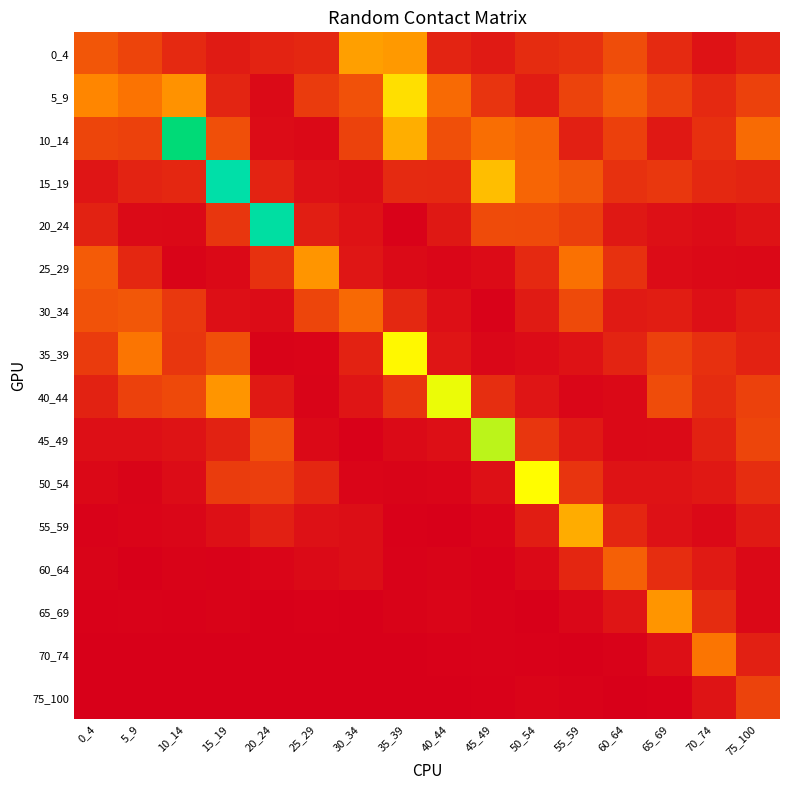

Reading right to left, list all the values displayed in this chart.

0_4: 75_100=0.2	70_74=0.1	65_69=0.2	60_64=0.5	55_59=0.3	50_54=0.3	45_49=0.2	40_44=0.2	35_39=0.9	30_34=0.9	25_29=0.2	20_24=0.2	15_19=0.2	10_14=0.2	5_9=0.4	0_4=0.5
5_9: 75_100=0.4	70_74=0.2	65_69=0.4	60_64=0.6	55_59=0.4	50_54=0.2	45_49=0.3	40_44=0.6	35_39=1.2	30_34=0.5	25_29=0.3	20_24=0.1	15_19=0.2	10_14=0.8	5_9=0.7	0_4=0.8
10_14: 75_100=0.6	70_74=0.3	65_69=0.2	60_64=0.4	55_59=0.2	50_54=0.6	45_49=0.7	40_44=0.5	35_39=1.0	30_34=0.4	25_29=0.1	20_24=0.1	15_19=0.5	10_14=2.0	5_9=0.4	0_4=0.4
15_19: 75_100=0.2	70_74=0.2	65_69=0.3	60_64=0.3	55_59=0.5	50_54=0.6	45_49=1.1	40_44=0.2	35_39=0.3	30_34=0.1	25_29=0.1	20_24=0.2	15_19=2.2	10_14=0.2	5_9=0.2	0_4=0.1
20_24: 75_100=0.1	70_74=0.1	65_69=0.1	60_64=0.1	55_59=0.4	50_54=0.4	45_49=0.4	40_44=0.1	35_39=0.0	30_34=0.1	25_29=0.2	20_24=2.2	15_19=0.3	10_14=0.1	5_9=0.1	0_4=0.2
25_29: 75_100=0.1	70_74=0.1	65_69=0.1	60_64=0.3	55_59=0.7	50_54=0.2	45_49=0.1	40_44=0.0	35_39=0.1	30_34=0.1	25_29=0.9	20_24=0.3	15_19=0.1	10_14=0.0	5_9=0.2	0_4=0.5
30_34: 75_100=0.2	70_74=0.1	65_69=0.2	60_64=0.2	55_59=0.4	50_54=0.2	45_49=0.0	40_44=0.1	35_39=0.2	30_34=0.6	25_29=0.4	20_24=0.1	15_19=0.1	10_14=0.3	5_9=0.5	0_4=0.5
35_39: 75_100=0.2	70_74=0.3	65_69=0.4	60_64=0.2	55_59=0.1	50_54=0.1	45_49=0.0	40_44=0.1	35_39=1.3	30_34=0.2	25_29=0.0	20_24=0.0	15_19=0.5	10_14=0.3	5_9=0.7	0_4=0.3
40_44: 75_100=0.4	70_74=0.3	65_69=0.4	60_64=0.1	55_59=0.0	50_54=0.1	45_49=0.3	40_44=1.4	35_39=0.3	30_34=0.1	25_29=0.0	20_24=0.2	15_19=0.9	10_14=0.4	5_9=0.4	0_4=0.2
45_49: 75_100=0.4	70_74=0.2	65_69=0.1	60_64=0.1	55_59=0.2	50_54=0.3	45_49=1.5	40_44=0.1	35_39=0.1	30_34=0.0	25_29=0.1	20_24=0.5	15_19=0.2	10_14=0.1	5_9=0.1	0_4=0.1
50_54: 75_100=0.3	70_74=0.1	65_69=0.1	60_64=0.1	55_59=0.3	50_54=1.4	45_49=0.1	40_44=0.0	35_39=0.0	30_34=0.0	25_29=0.2	20_24=0.4	15_19=0.4	10_14=0.1	5_9=0.0	0_4=0.0
55_59: 75_100=0.2	70_74=0.1	65_69=0.1	60_64=0.2	55_59=1.0	50_54=0.2	45_49=0.0	40_44=0.0	35_39=0.0	30_34=0.1	25_29=0.1	20_24=0.2	15_19=0.1	10_14=0.0	5_9=0.0	0_4=0.0
60_64: 75_100=0.1	70_74=0.2	65_69=0.3	60_64=0.6	55_59=0.2	50_54=0.1	45_49=0.0	40_44=0.0	35_39=0.0	30_34=0.1	25_29=0.1	20_24=0.0	15_19=0.0	10_14=0.0	5_9=0.0	0_4=0.0
65_69: 75_100=0.0	70_74=0.3	65_69=0.9	60_64=0.1	55_59=0.0	50_54=0.0	45_49=0.0	40_44=0.0	35_39=0.0	30_34=0.0	25_29=0.0	20_24=0.0	15_19=0.0	10_14=0.0	5_9=0.0	0_4=0.0
70_74: 75_100=0.2	70_74=0.7	65_69=0.1	60_64=0.0	55_59=0.0	50_54=0.0	45_49=0.0	40_44=0.0	35_39=0.0	30_34=0.0	25_29=0.0	20_24=0.0	15_19=0.0	10_14=0.0	5_9=0.0	0_4=0.0
75_100: 75_100=0.4	70_74=0.1	65_69=0.0	60_64=0.0	55_59=0.0	50_54=0.0	45_49=0.0	40_44=0.0	35_39=0.0	30_34=0.0	25_29=0.0	20_24=0.0	15_19=0.0	10_14=0.0	5_9=0.0	0_4=0.0